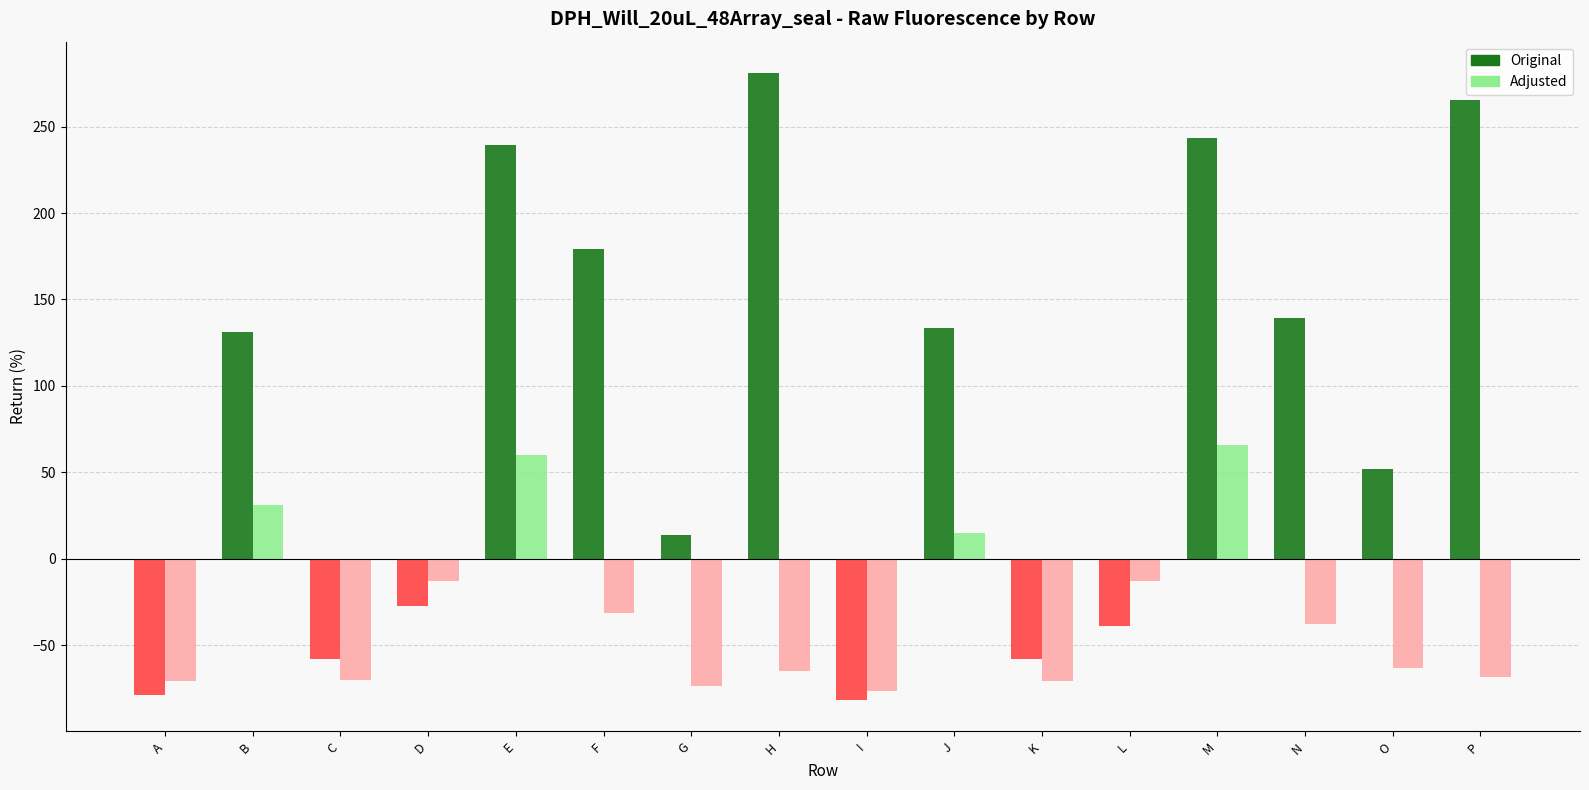

At which label is Adjusted closest to -5?

L